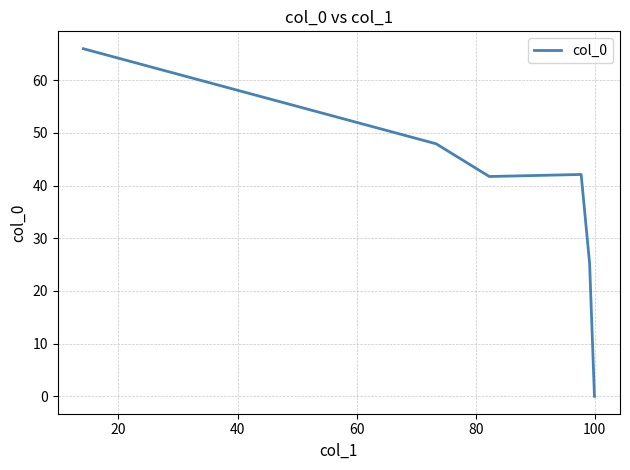

True or false: the data shows 11.2 at 40.

False